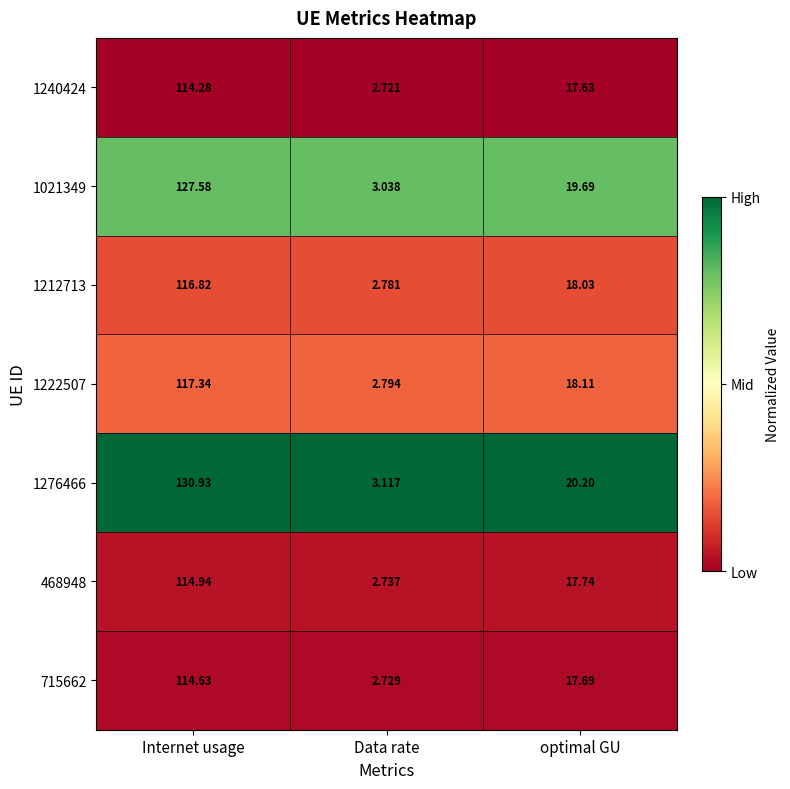

How many distinct data groups are displayed?

7